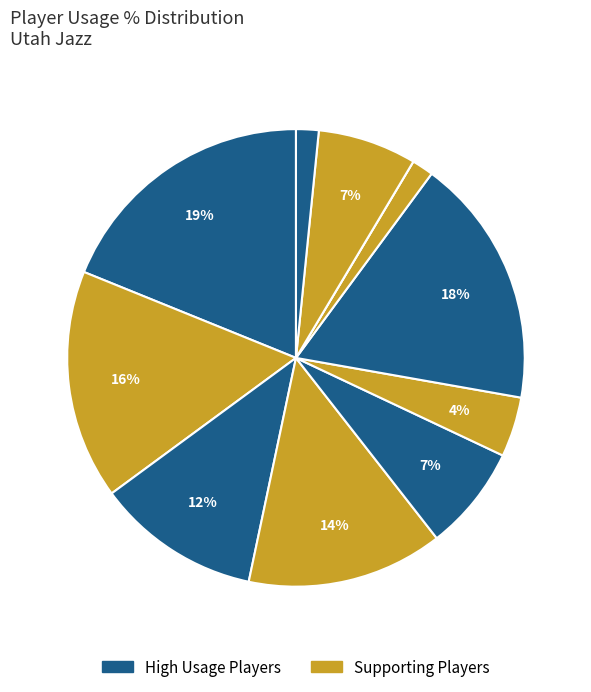

To the nearest percent, what is the average slice percentage?

9%